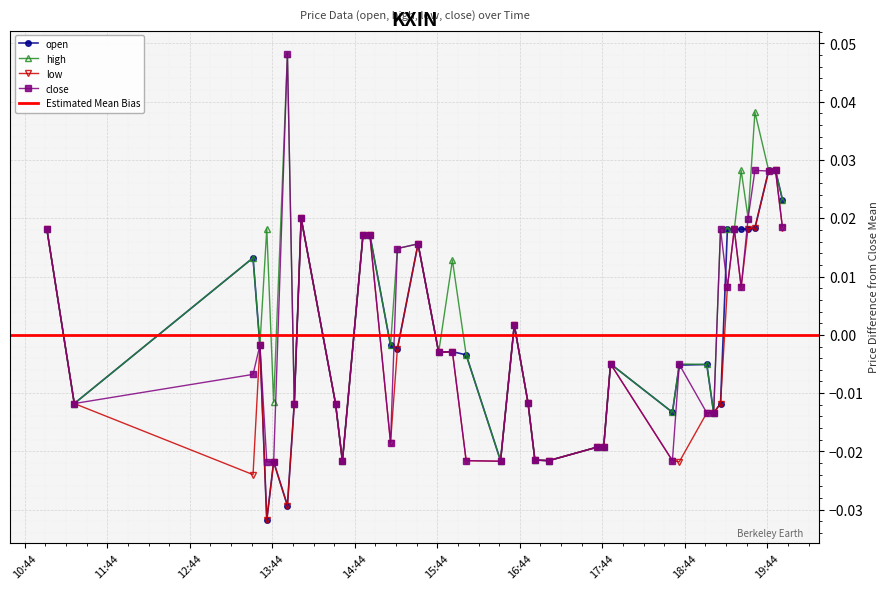

True or false: low has more than 0 interior local peaks.

True